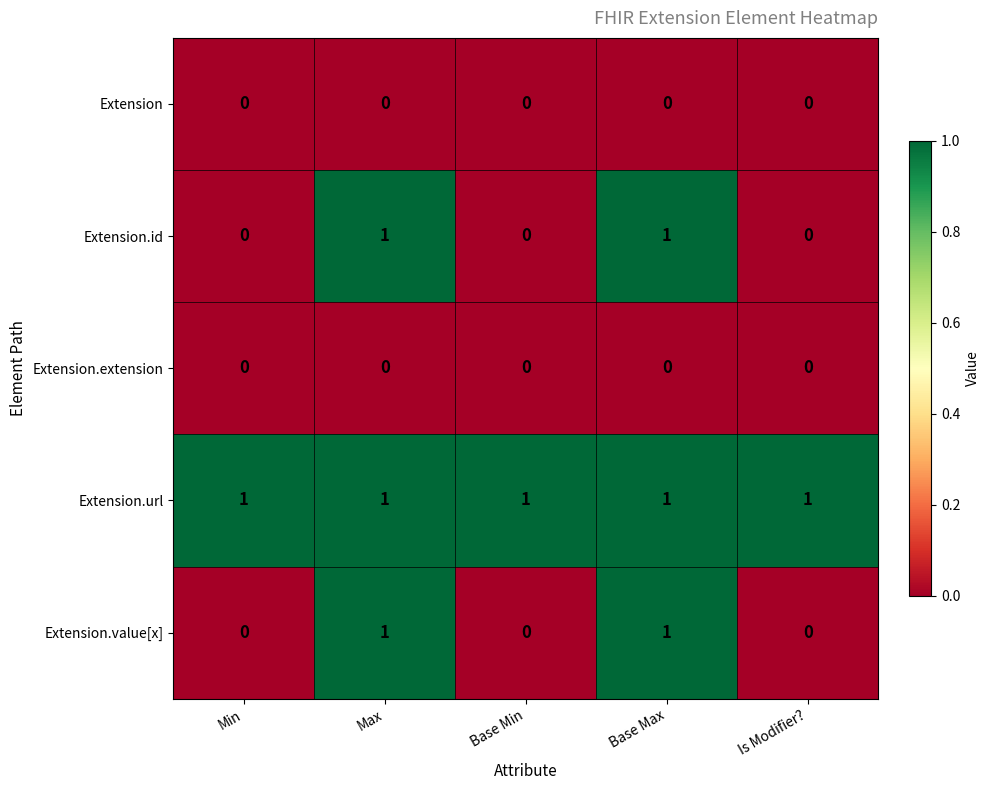

What is the sum of all Extension.url values?

5